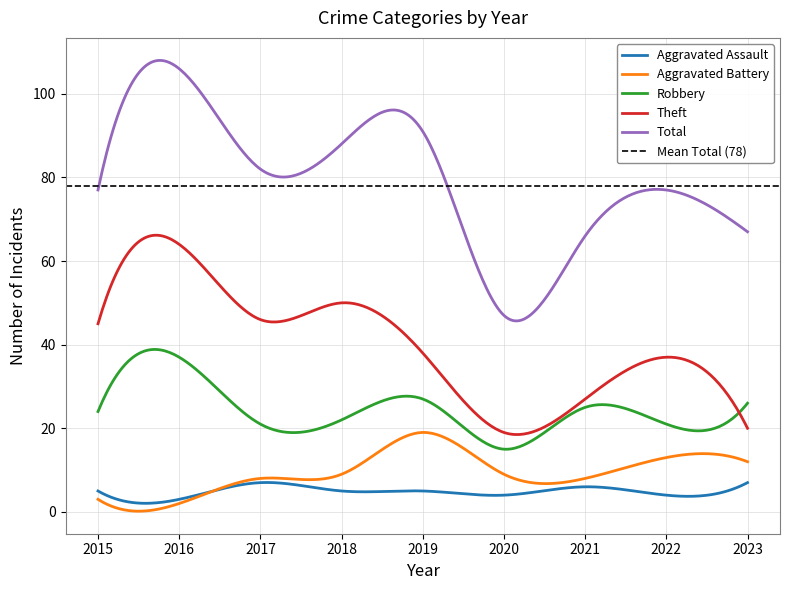

Is this an area chart (filled region under the line)?

No